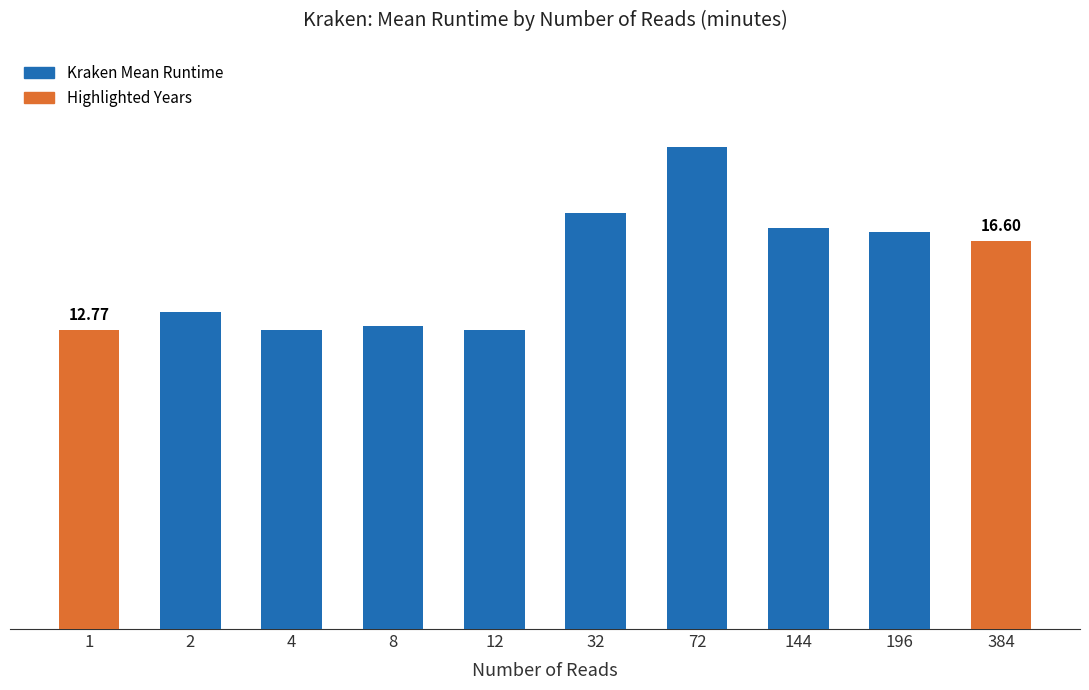

Reading right to left, extract all data points from this chart.

16.6	17.0	17.1	20.6	17.8	12.8	12.9	12.8	13.6	12.8